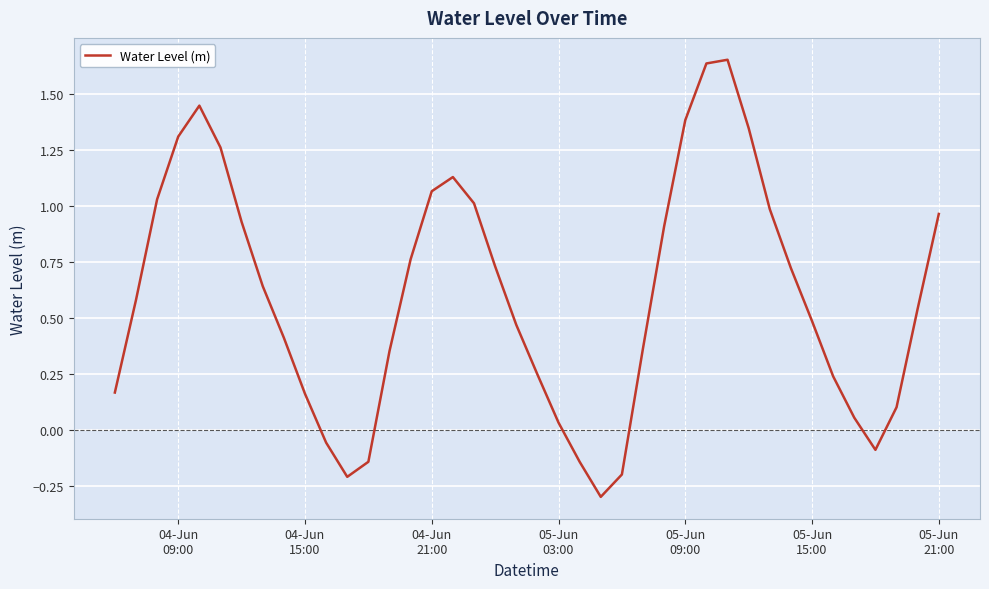

What is the smallest value displayed?

-0.3